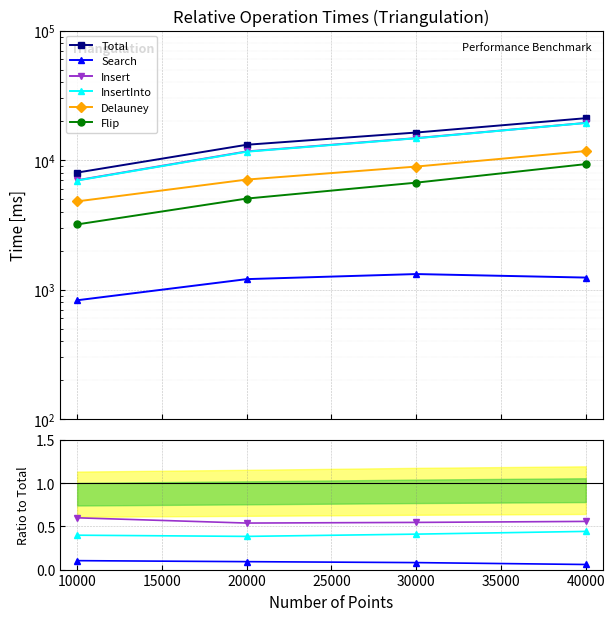

Is it true that Delauney equals 6067 at 30000?

False